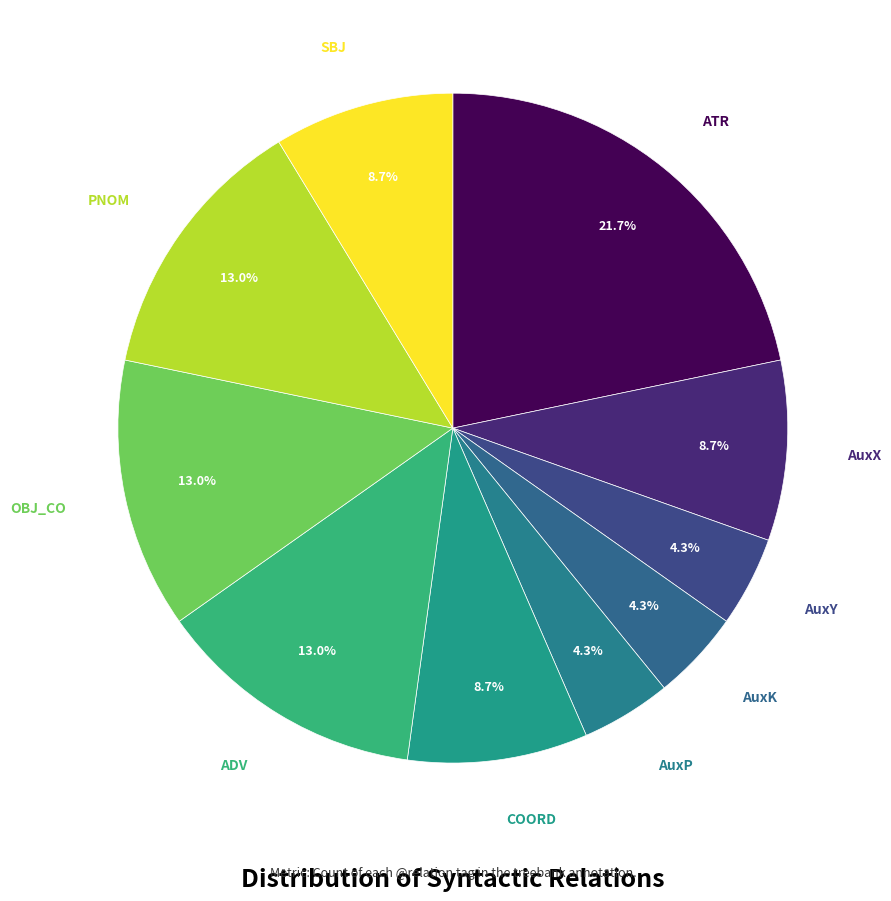

How many segments does this pie chart have?

10